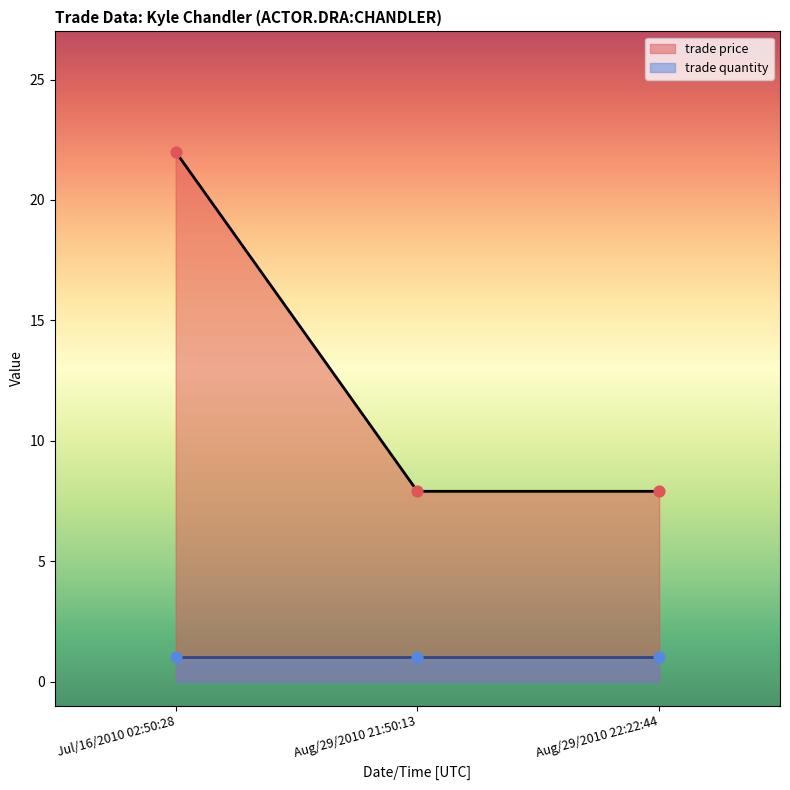

Which has a higher value, Aug/29/2010 21:50:13 or Jul/16/2010 02:50:28?

Jul/16/2010 02:50:28